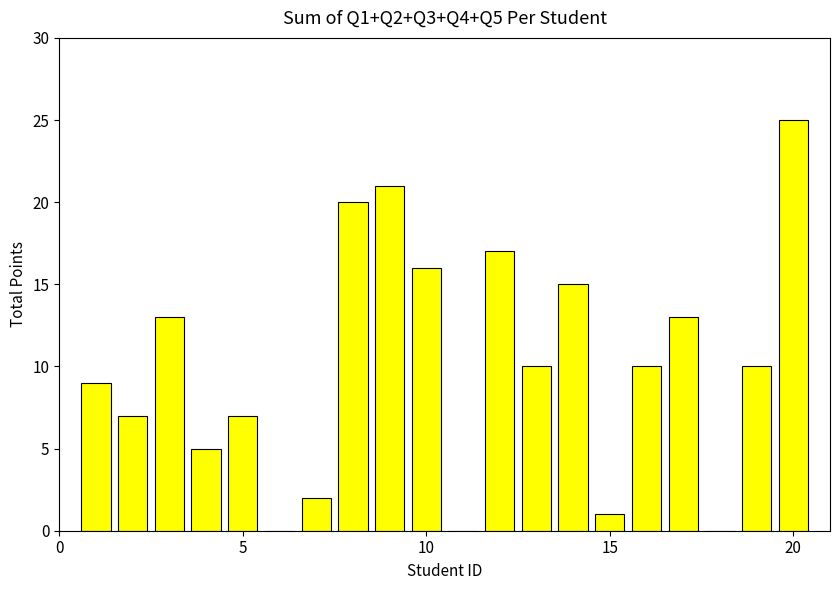

How many series are shown in this chart?

1